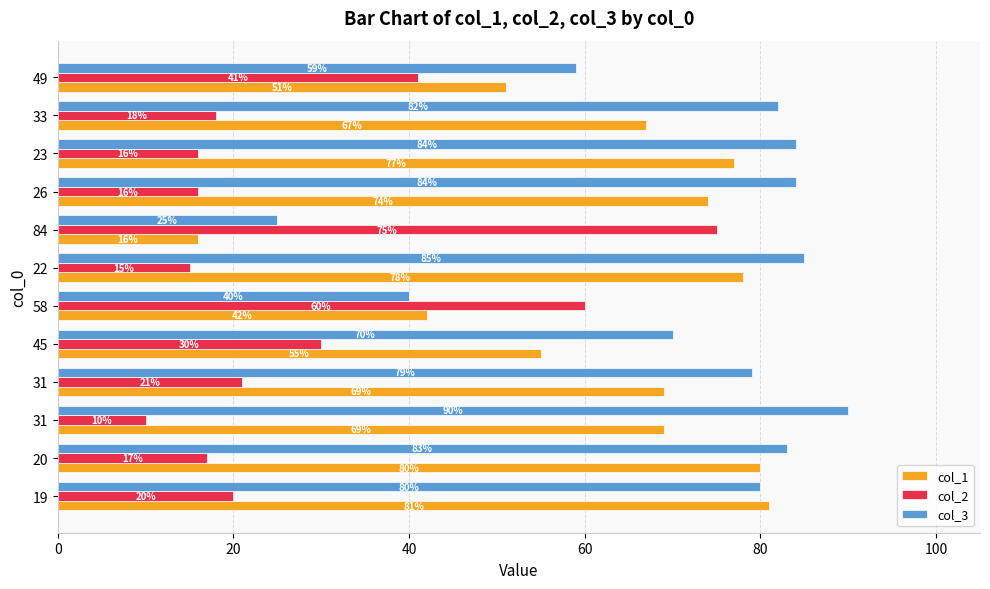

Reading right to left, transcribe all the data shown in this chart.

col_1: 51	67	77	74	16	78	42	55	69	69	80	81
col_2: 41	18	16	16	75	15	60	30	21	10	17	20
col_3: 59	82	84	84	25	85	40	70	79	90	83	80